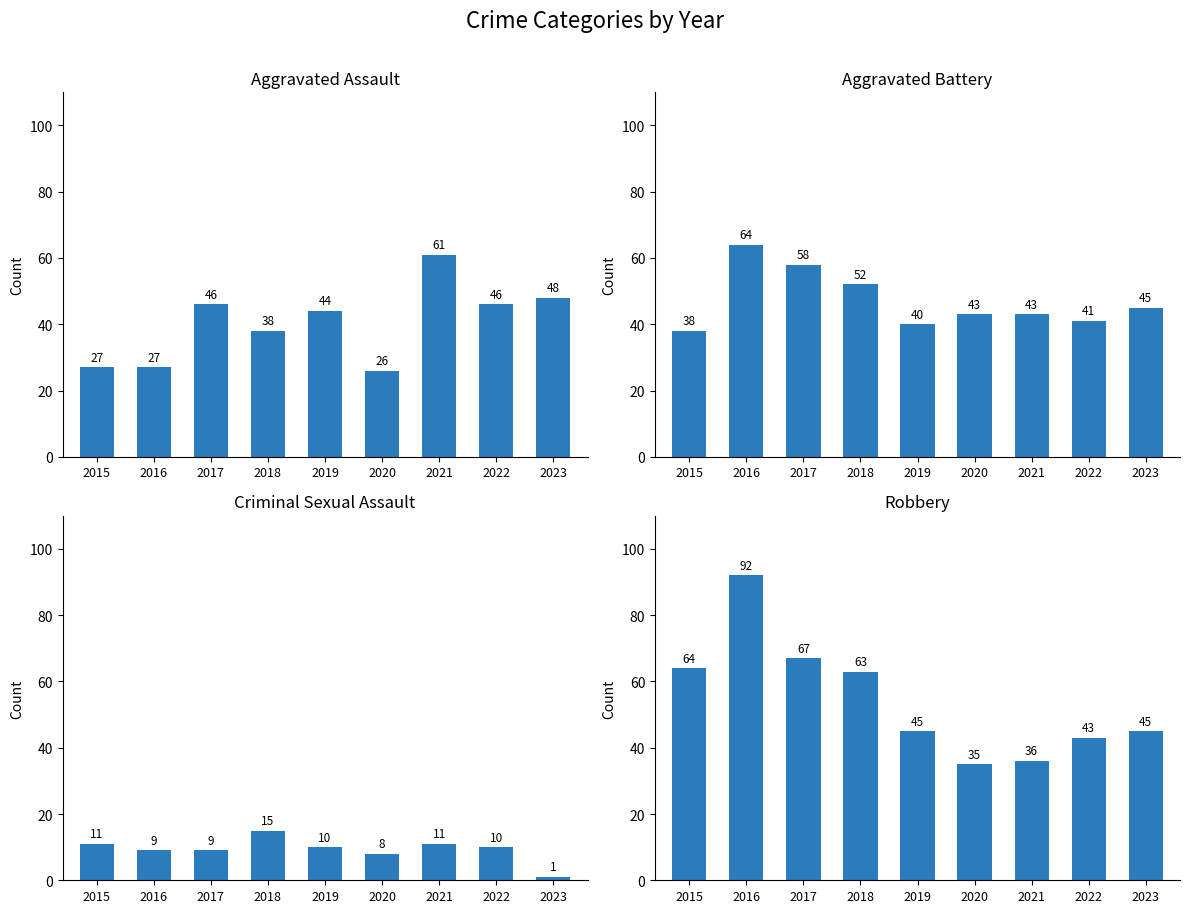

Reading left to right, transcribe all the data shown in this chart.

Aggravated Assault: 2015=27	2016=27	2017=46	2018=38	2019=44	2020=26	2021=61	2022=46	2023=48
Aggravated Battery: 2015=38	2016=64	2017=58	2018=52	2019=40	2020=43	2021=43	2022=41	2023=45
Criminal Sexual Assault: 2015=11	2016=9	2017=9	2018=15	2019=10	2020=8	2021=11	2022=10	2023=1
Robbery: 2015=64	2016=92	2017=67	2018=63	2019=45	2020=35	2021=36	2022=43	2023=45